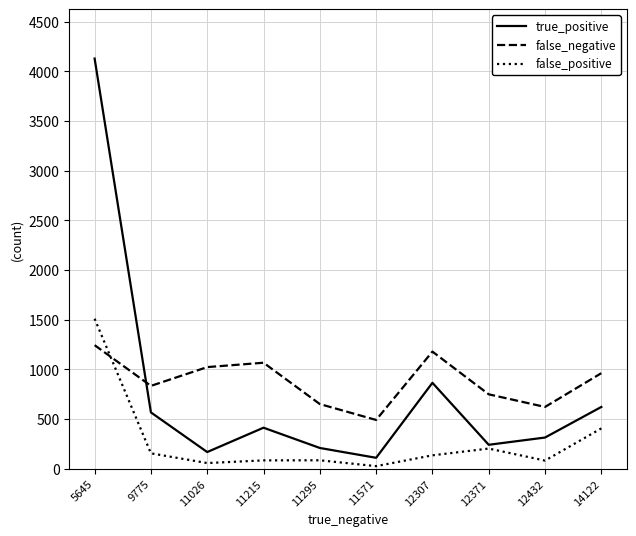

What is the total value across all series at 14122?

1990